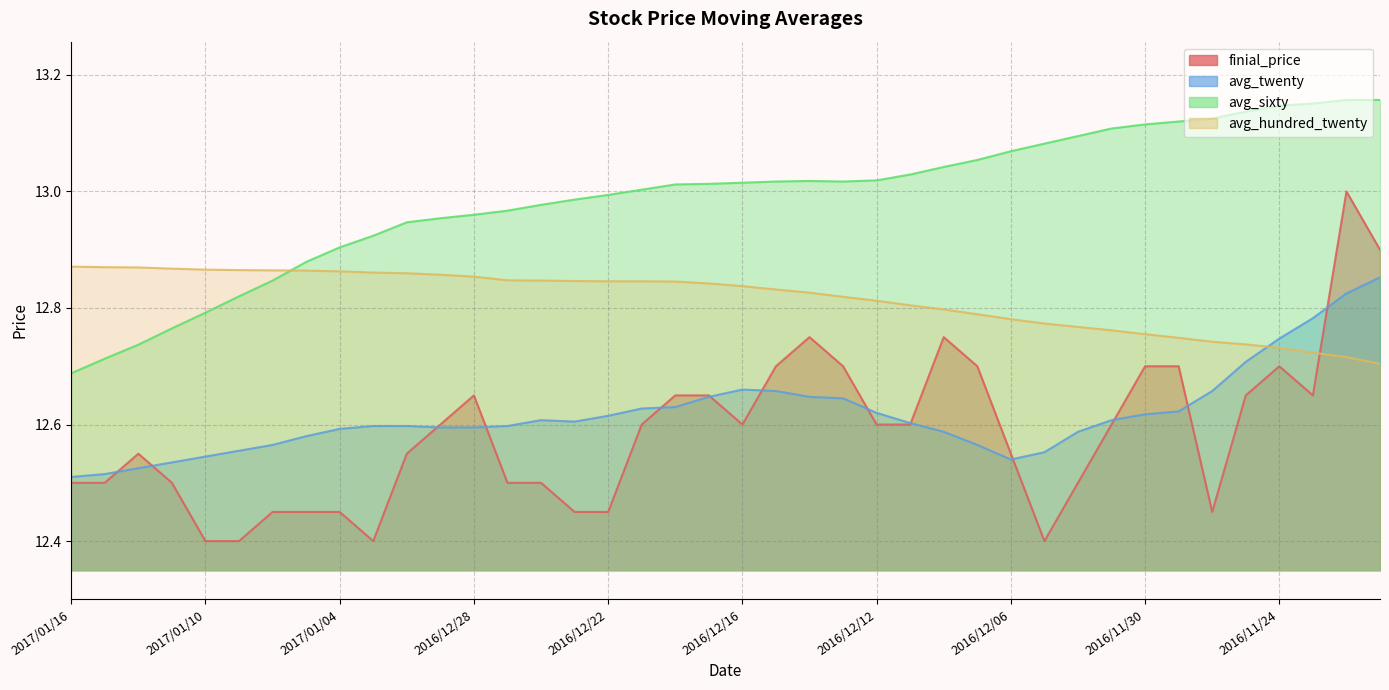

What are all the series names shown in the legend?

finial_price, avg_twenty, avg_sixty, avg_hundred_twenty